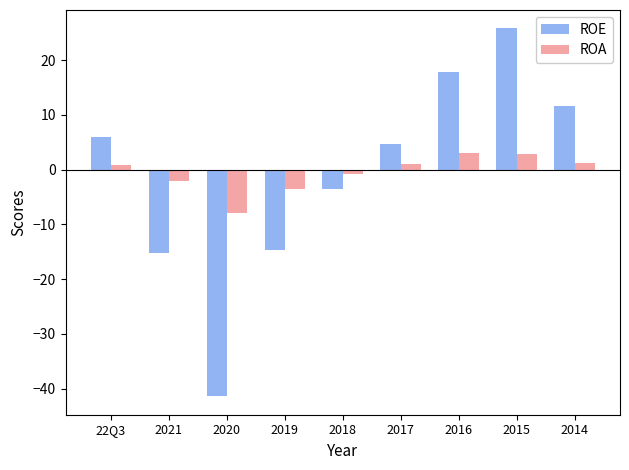

Is the value of ROA at 2020 greater than the value of ROE at 2020?

Yes